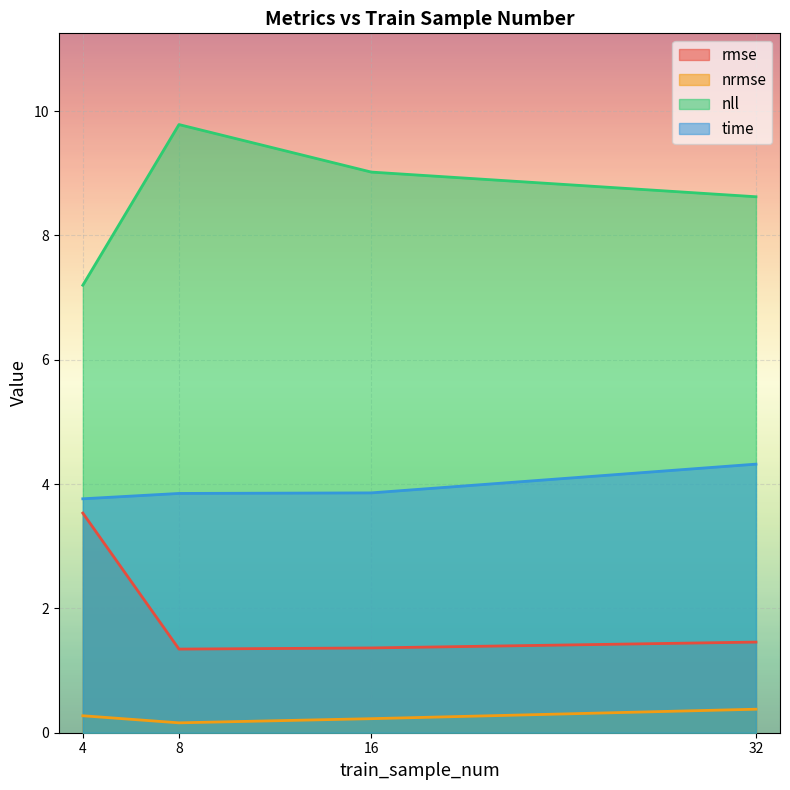

Reading left to right, transcribe all the data shown in this chart.

rmse: 3.5	1.3	1.4	1.5
nrmse: 0.3	0.2	0.2	0.4
nll: 7.2	9.8	9.0	8.6
time: 3.8	3.8	3.9	4.3